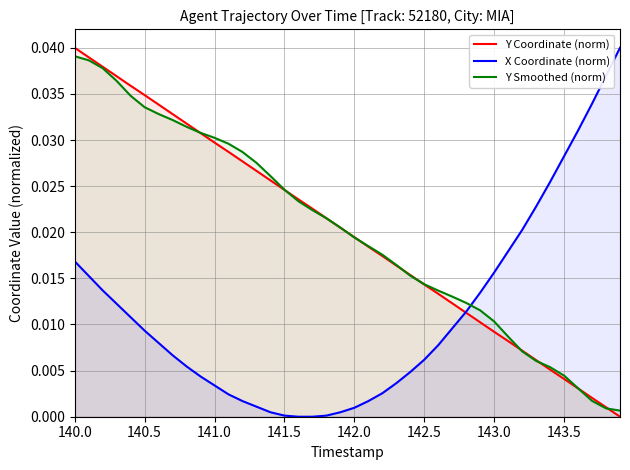

After their last crossing, which series has the higher values: Y Coordinate (norm) or X Coordinate (norm)?

X Coordinate (norm)